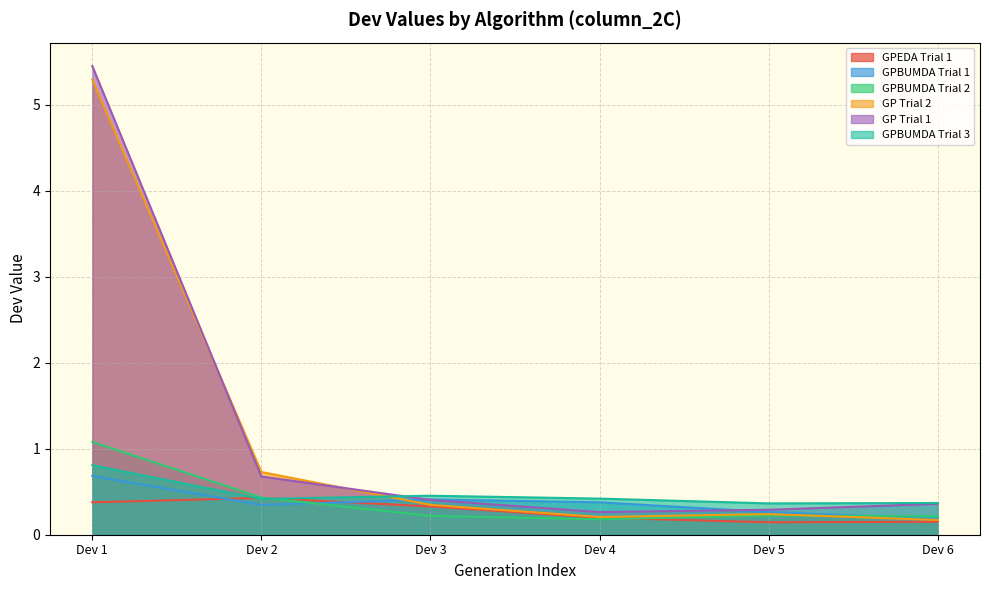

How many distinct data groups are displayed?

6